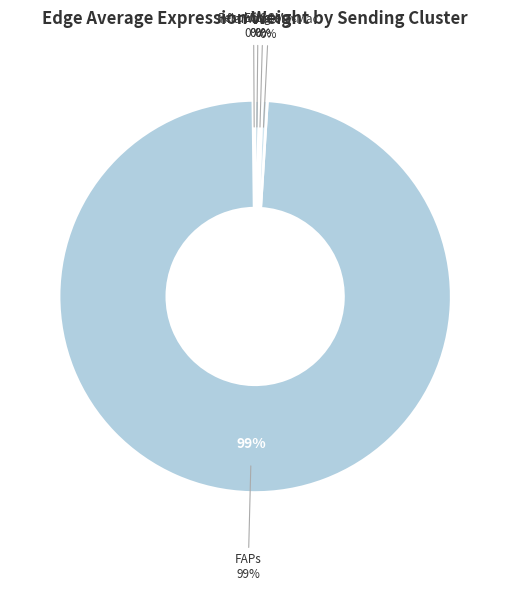

What percentage is NOT represented by MuSCs?

99.8%